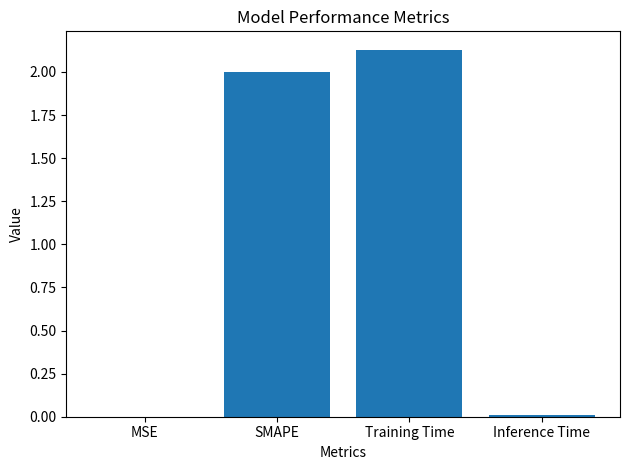

What is the sum of all values?

4.1